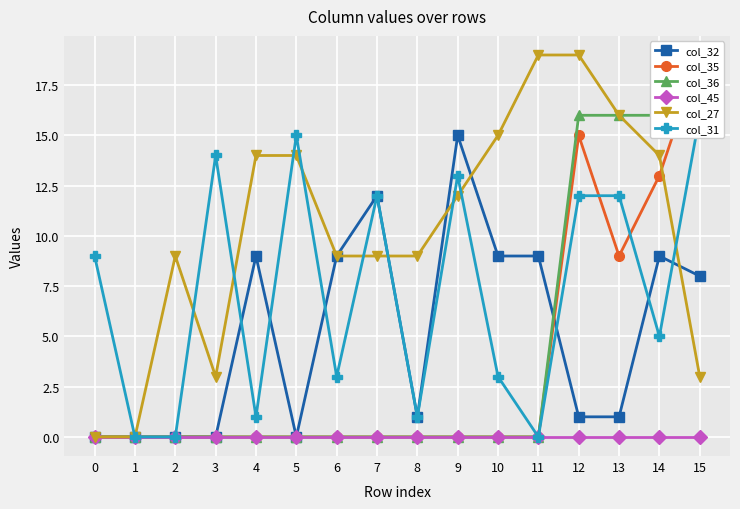

At which category does col_27 reach its first local peak?

2